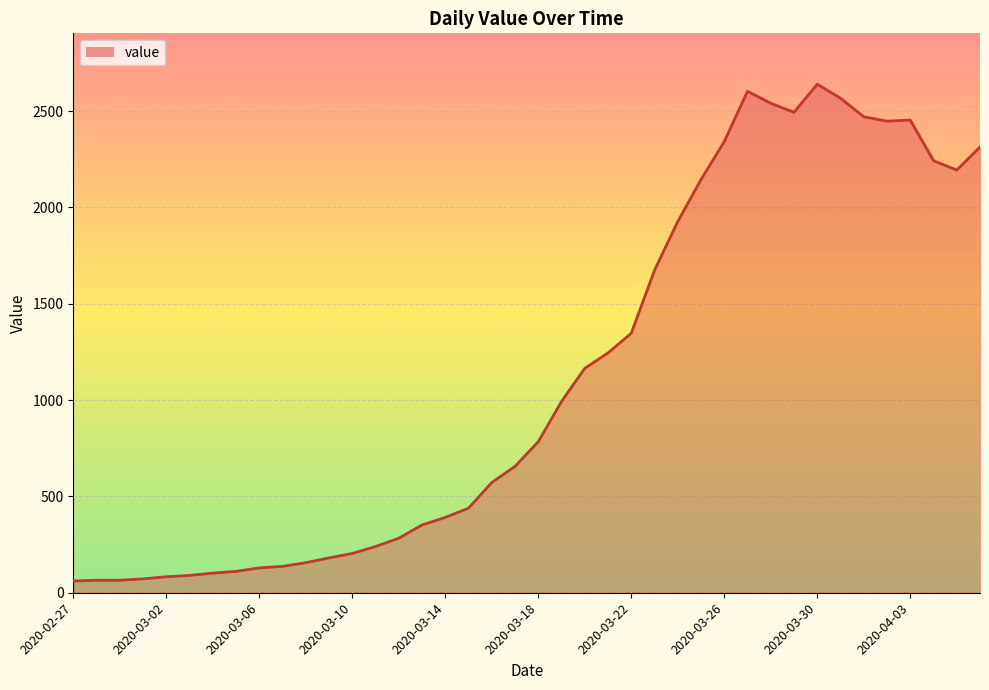

Which category has the highest value across all series?

2020-03-30